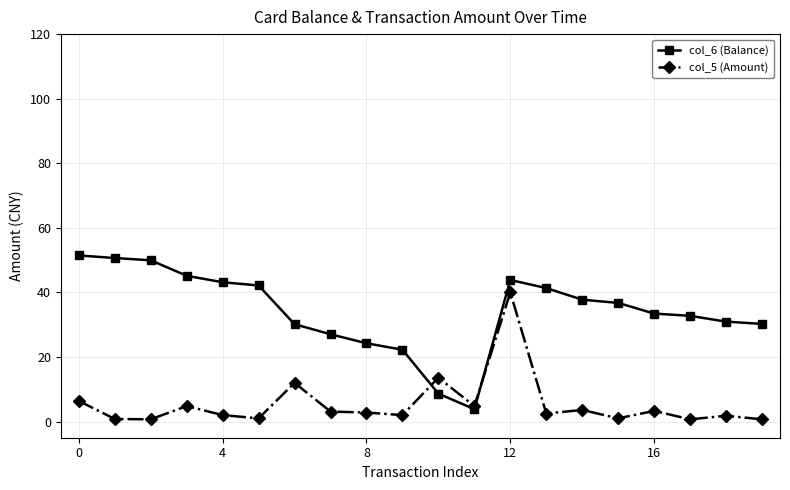

In col_6 (Balance), how many points are higher than both neighbors (excluding endpoints)?

1